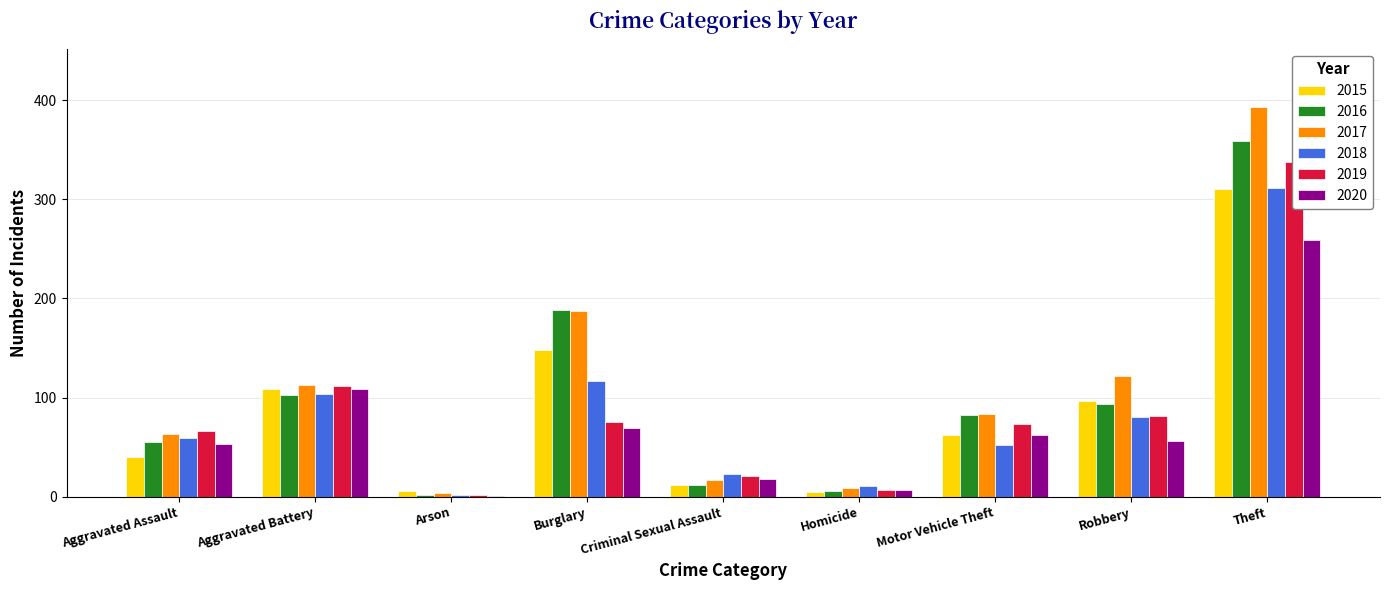

What is the total value across all series at Aggravated Assault?

336